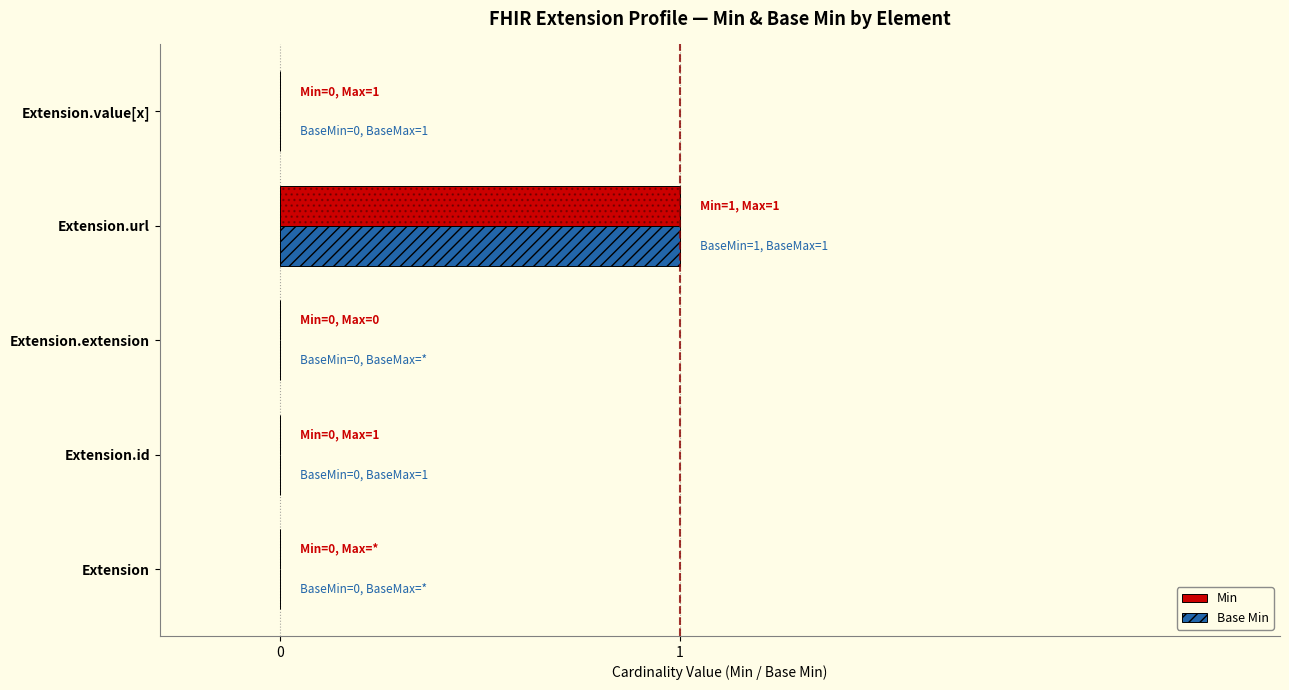

Reading right to left, extract all data points from this chart.

Min: 4=0	3=1	2=0	1=0	0=0
Base Min: 4=0	3=1	2=0	1=0	0=0